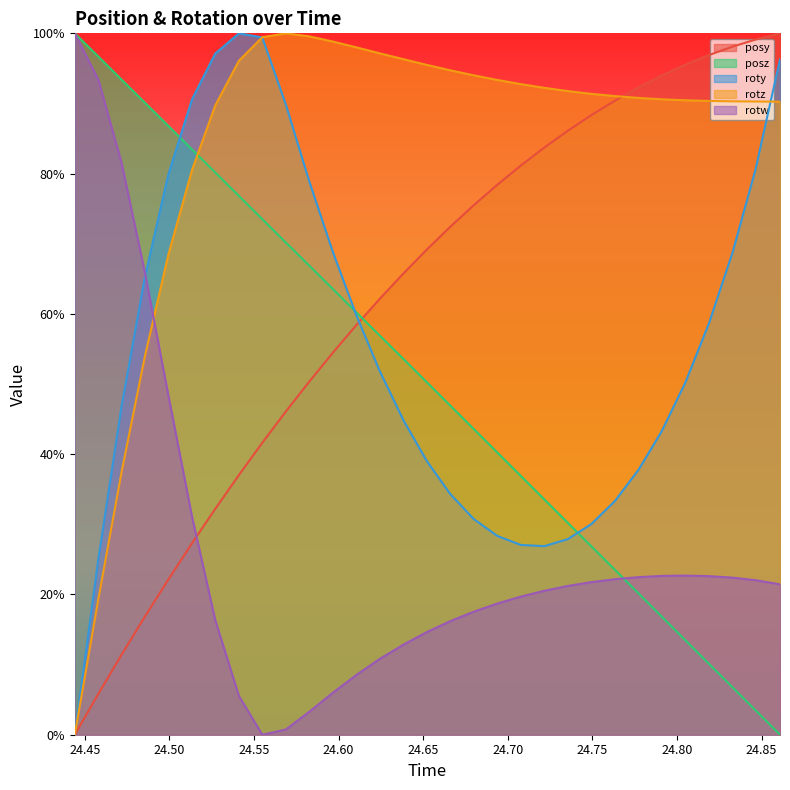

What is the label of the 30th point from the right?

24.45801